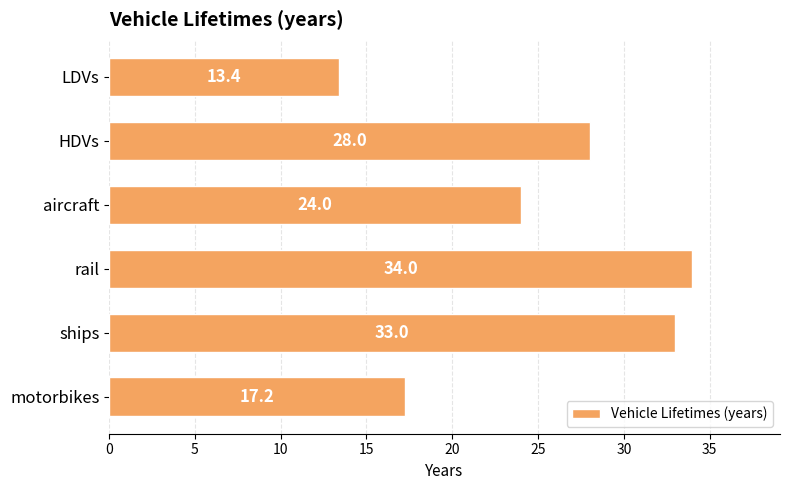

What is the sum of all values?

149.6